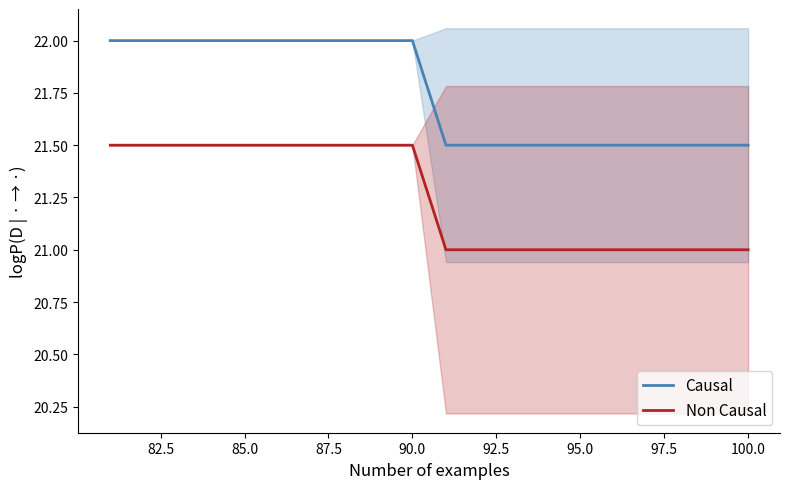

Is it true that Non Causal equals 13.0 at 95.0?

False